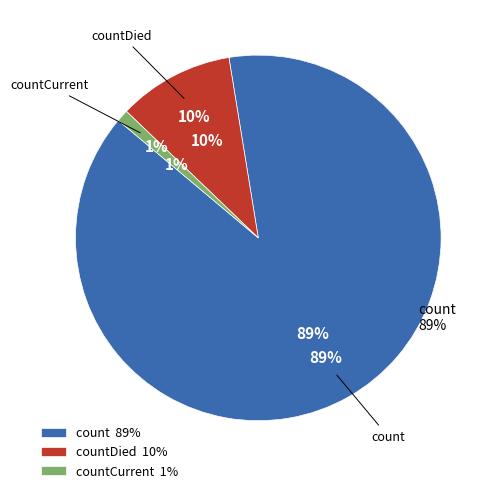

What is the majority slice?

count